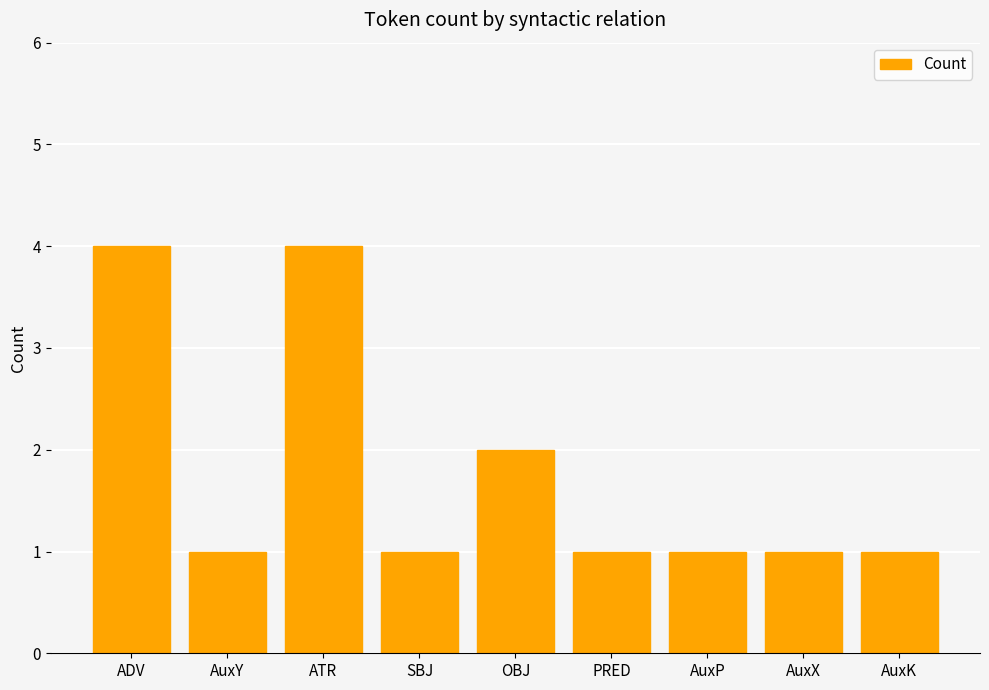

What value does the data have at AuxX?

1